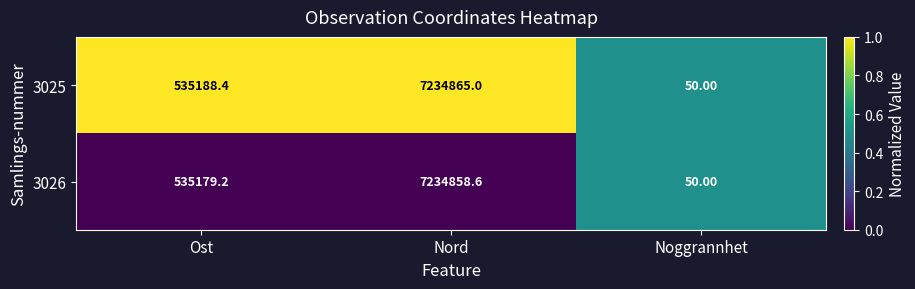

Where does the 3025 series first go above 535188?

Ost